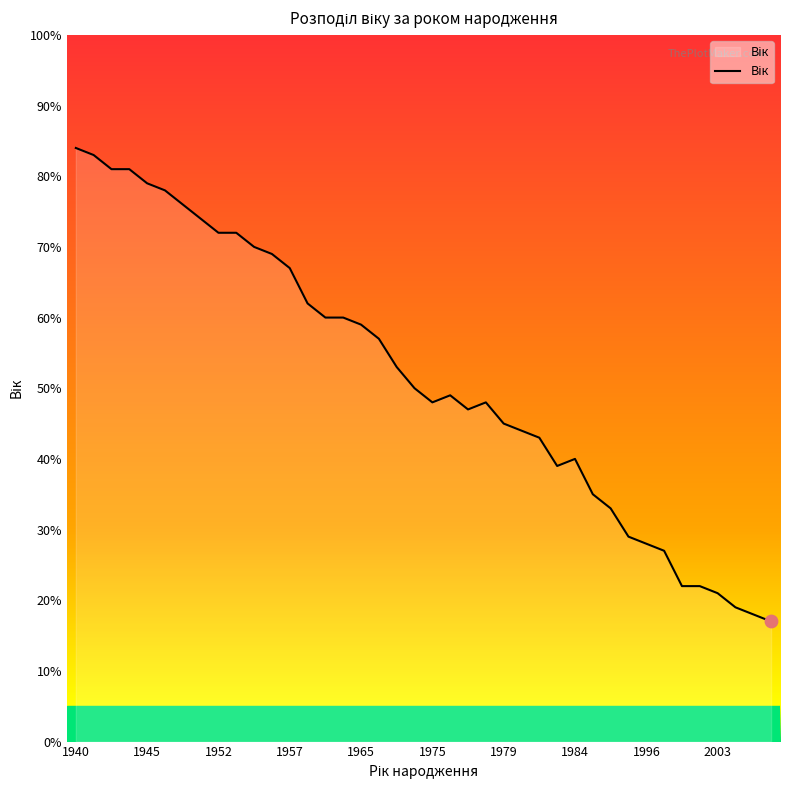

What is the difference between the maximum and minimum values?

67